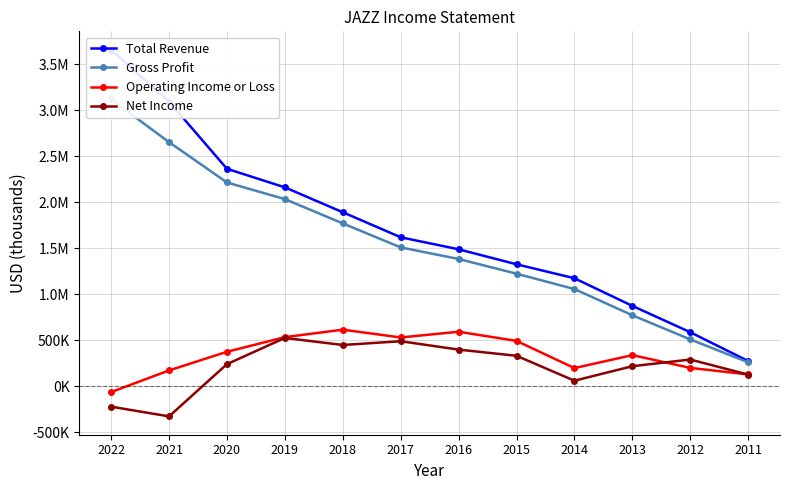

The value of Gross Profit at 2020 is 3531699. True or false?

False